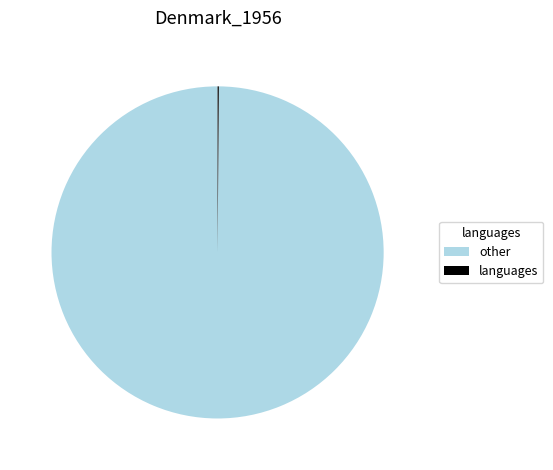

True or false: other accounts for 100% of the total.

True